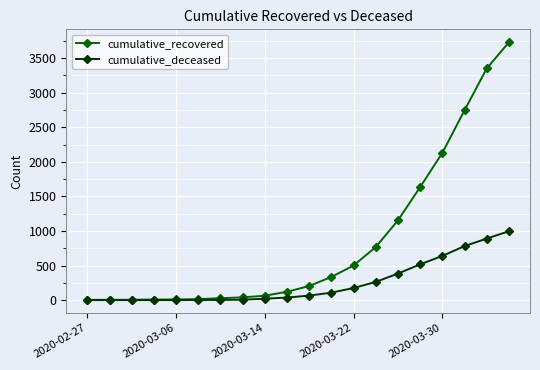

Which series has the largest total across all categories?

cumulative_recovered